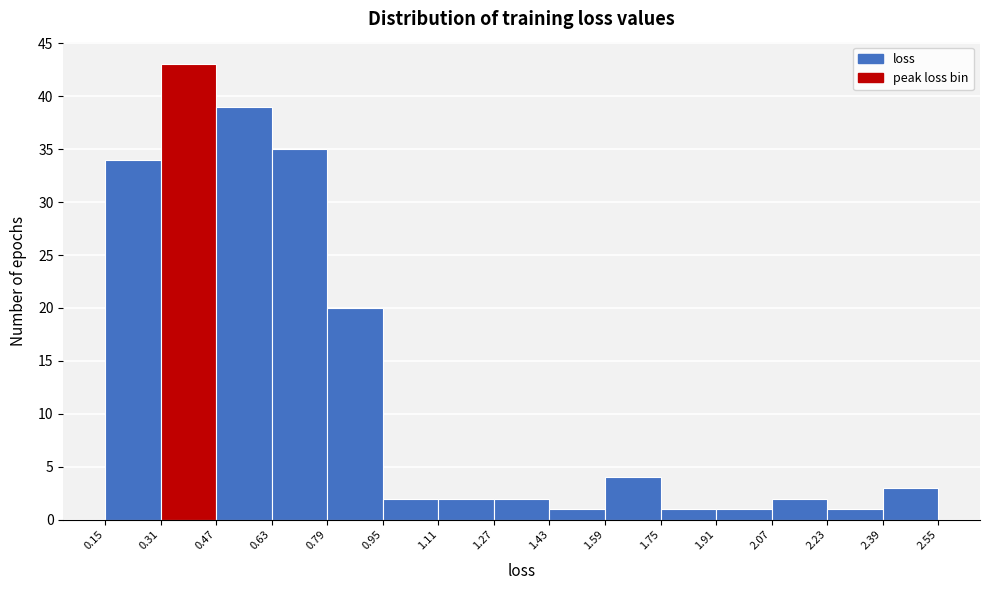

Reading left to right, list every bar in this chart as the range it spans on the x-axis followed by its height. The values are not printed on the chart, so give them approximately, as read against the axis.

0.15 to 0.31: 34
0.31 to 0.47: 43
0.47 to 0.63: 39
0.63 to 0.79: 35
0.79 to 0.95: 20
0.95 to 1.11: 2
1.11 to 1.27: 2
1.27 to 1.43: 2
1.43 to 1.59: 1
1.59 to 1.75: 4
1.75 to 1.91: 1
1.91 to 2.07: 1
2.07 to 2.23: 2
2.23 to 2.39: 1
2.39 to 2.55: 3